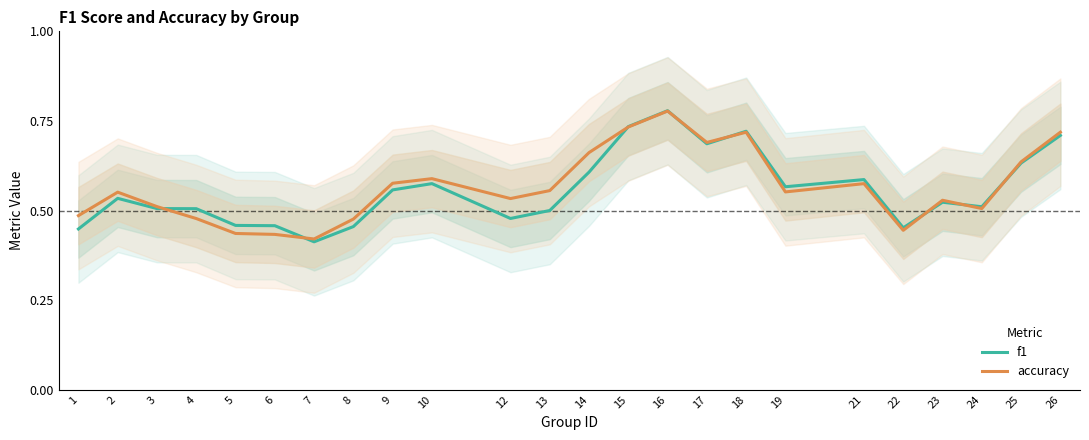

The value of f1 at 3 is 0.5. True or false?

True